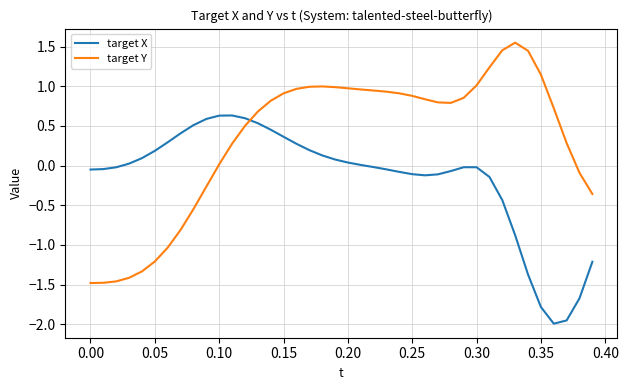

List the series in order of their peak value, lowest first.

target X, target Y